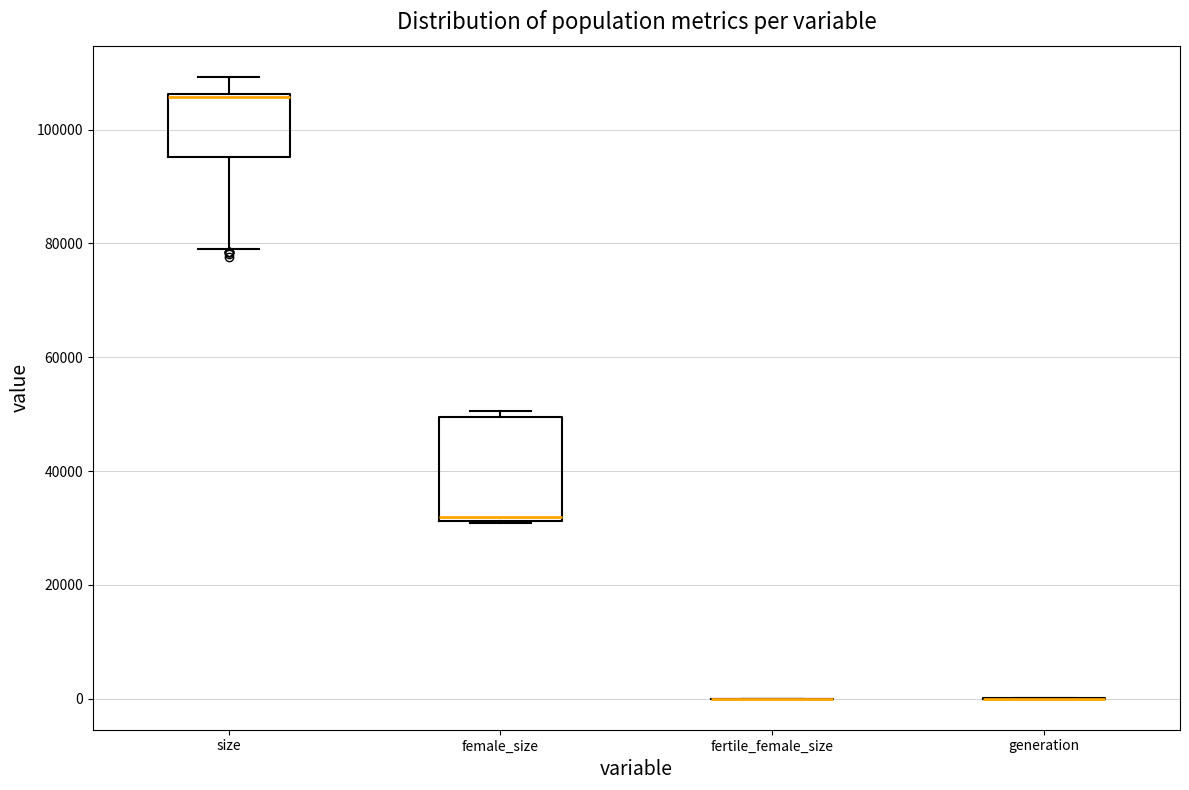

Reading left to right, read every box against the y-axis: the position of its median line, the range the box covers, and the ends of its whiskers. The values are not printed on the chart, so give them approximately, as read against the axis.

size: median 106000 (drawn on the box's upper edge), box 96000 to 106000, whiskers 78000 to 110000
female_size: median 32000 (just above the box's lower edge), box 32000 to 50000, whiskers 30000 to 50000 (just above the box's upper edge)
fertile_female_size: box collapsed to a line at 0, whiskers 0 to 0
generation: box collapsed to a line at 0, whiskers 0 to 0